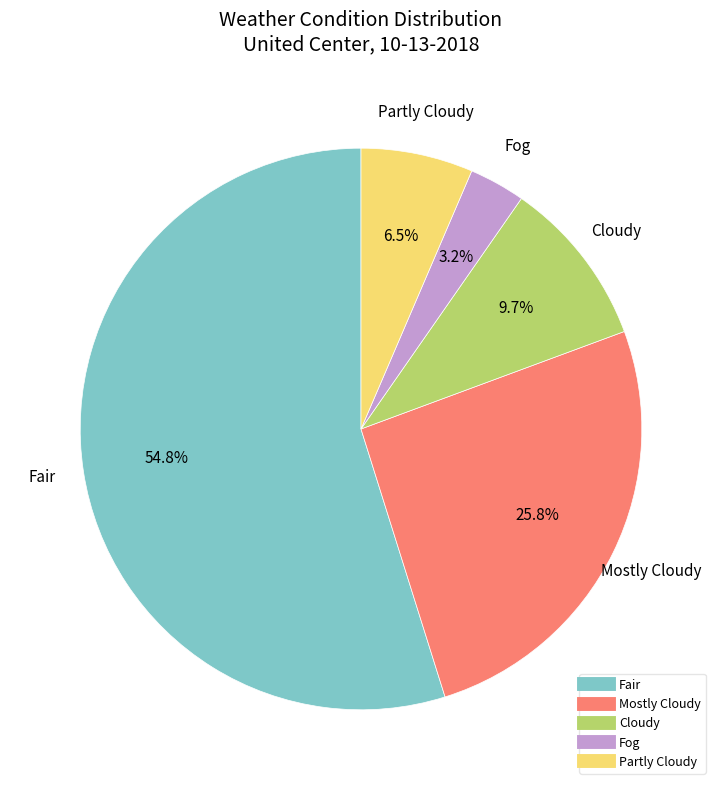

Does any single category account for the majority?

Yes